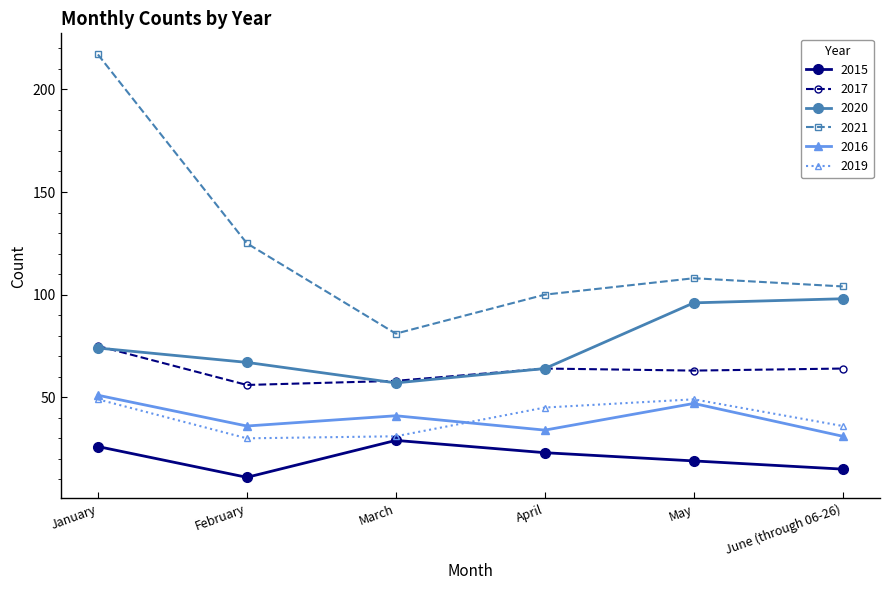

What is the total value across all series at June (through 06-26)?

348